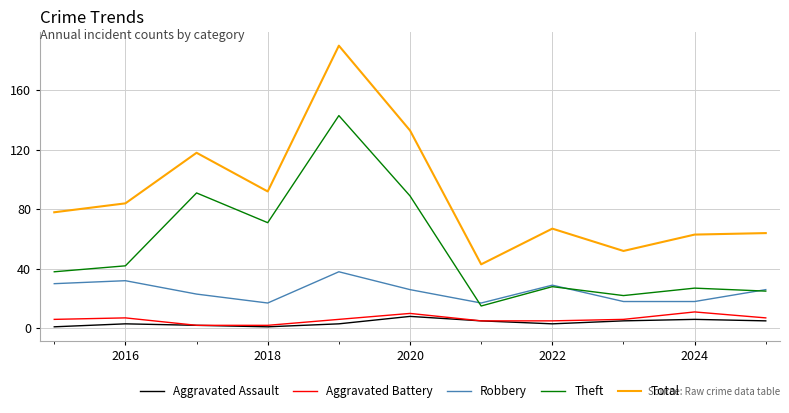

What is the difference between the maximum and minimum values in the Aggravated Battery series?

9